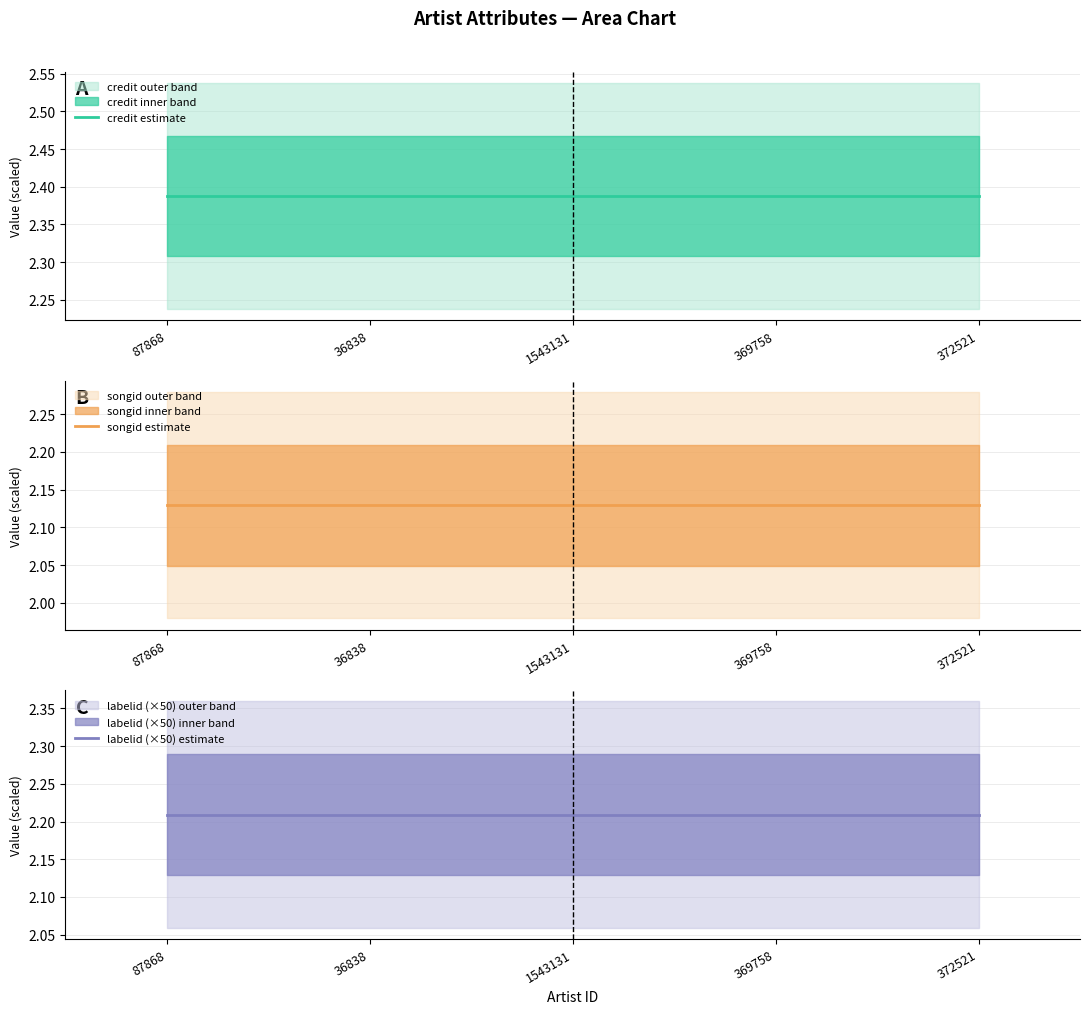

What is the total value across all series at 1543131?

6.7